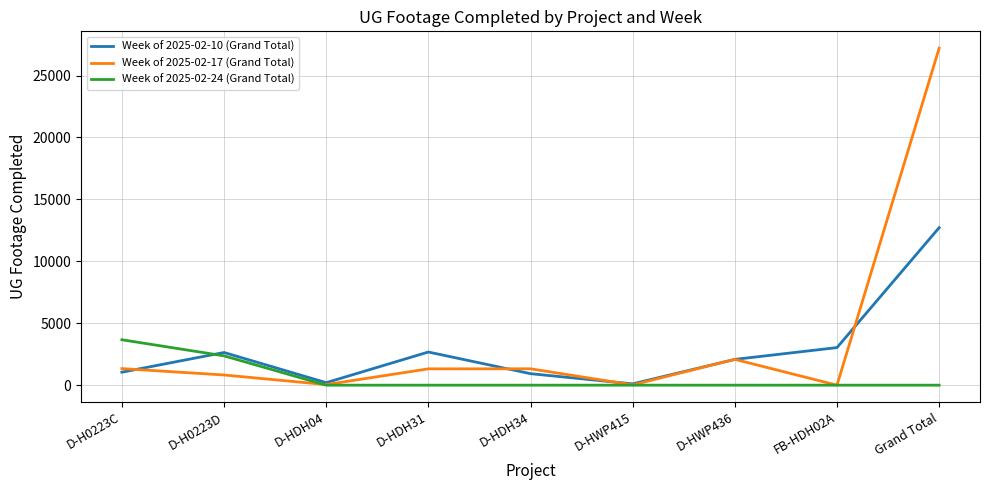

Where is the first local minimum for Week of 2025-02-10 (Grand Total)?

D-HDH04